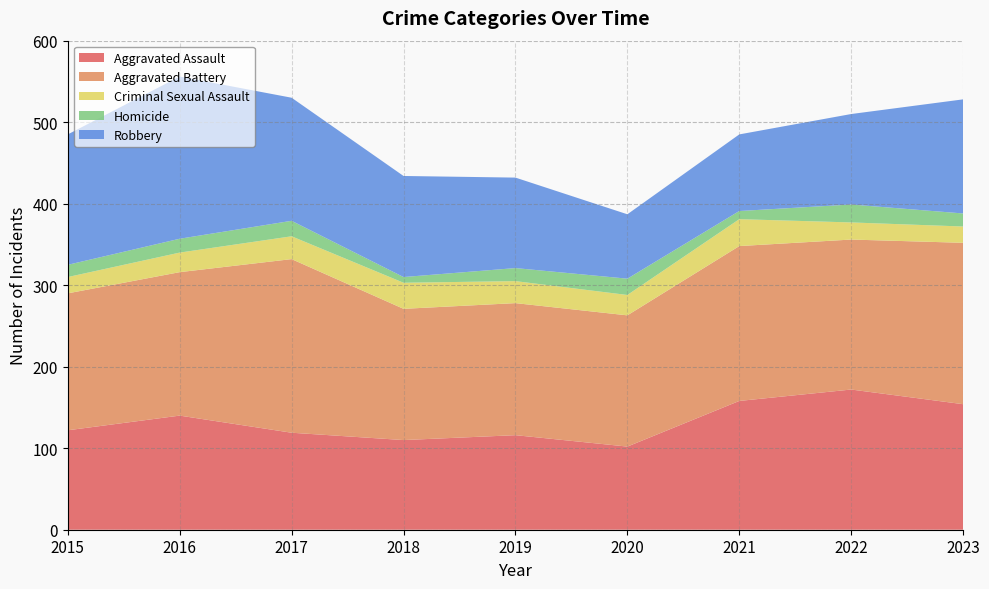

Reading left to right, list all the values displayed in this chart.

Aggravated Assault: 2015=122	2016=140	2017=119	2018=110	2019=116	2020=102	2021=158	2022=172	2023=154
Aggravated Battery: 2015=168	2016=176	2017=213	2018=161	2019=162	2020=161	2021=190	2022=184	2023=198
Criminal Sexual Assault: 2015=20	2016=24	2017=28	2018=32	2019=27	2020=25	2021=33	2022=21	2023=20
Homicide: 2015=15	2016=17	2017=19	2018=7	2019=16	2020=20	2021=10	2022=22	2023=16
Robbery: 2015=160	2016=199	2017=151	2018=124	2019=111	2020=79	2021=94	2022=111	2023=140